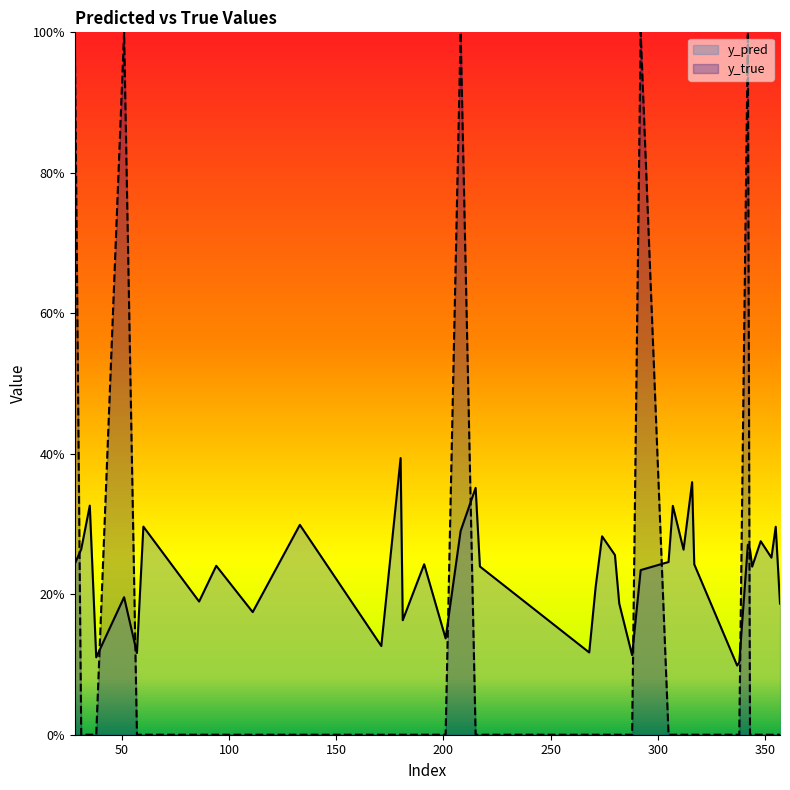

Reading left to right, what are all the values shown in this chart?

y_pred: 0.2	0.3	0.3	0.1	0.2	0.1	0.3	0.2	0.2	0.2	0.3	0.1	0.4	0.2	0.2	0.1	0.3	0.4	0.2	0.1	0.2	0.3	0.3	0.2	0.1	0.2	0.2	0.3	0.3	0.4	0.2	0.1	0.1	0.3	0.3	0.2	0.3	0.3	0.3	0.2
y_true: 1.0	0.0	0.0	0.0	1.0	0.0	0.0	0.0	0.0	0.0	0.0	0.0	0.0	0.0	0.0	0.0	1.0	0.0	0.0	0.0	0.0	0.0	0.0	0.0	0.0	1.0	0.0	0.0	0.0	0.0	0.0	0.0	0.0	1.0	0.0	0.0	0.0	0.0	0.0	0.0